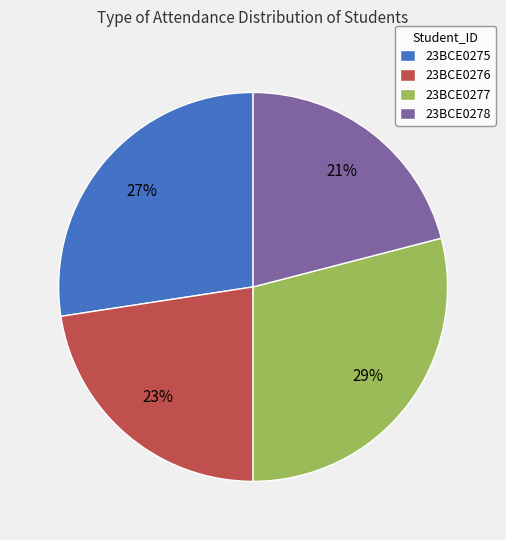

To the nearest percent, what is the difference between the largest and smallest slice percentages?

8%